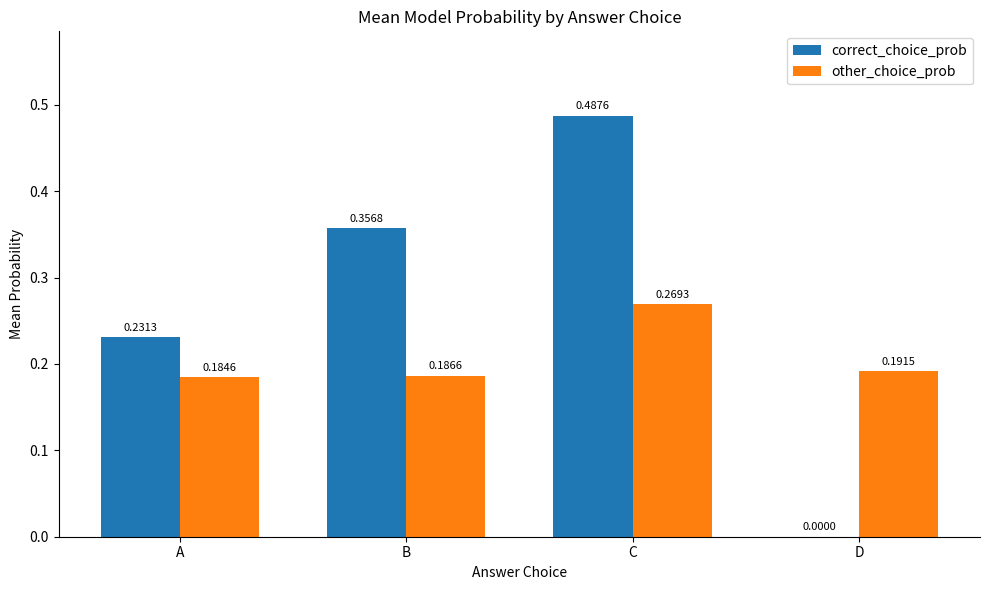

At which label is correct_choice_prob closest to 0?

D